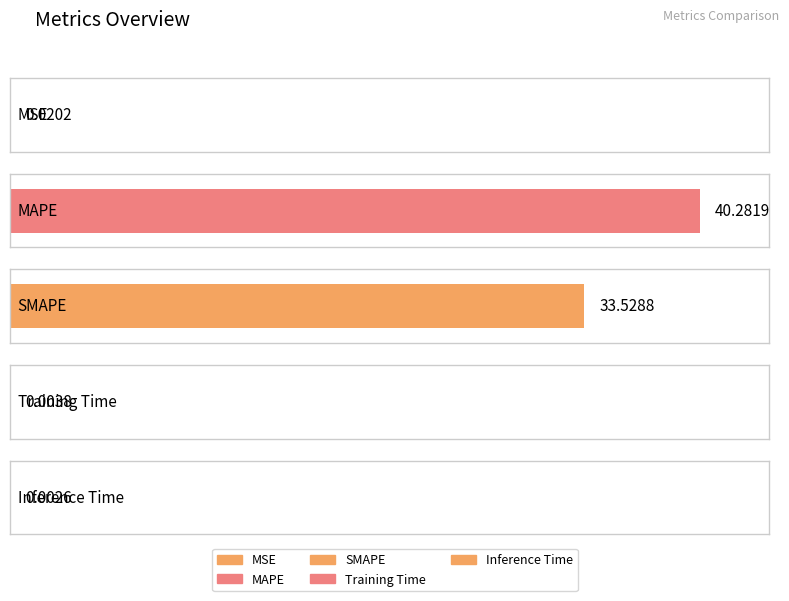

Reading right to left, list all the values displayed in this chart.

Inference Time=0.0	Training Time=0.0	SMAPE=33.5	MAPE=40.3	MSE=0.0